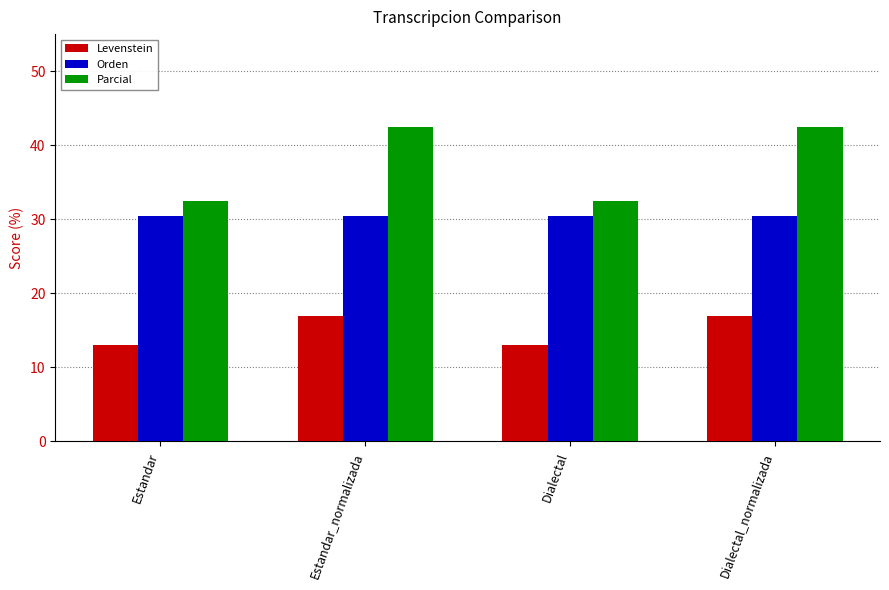

How many groups of bars are there?

4